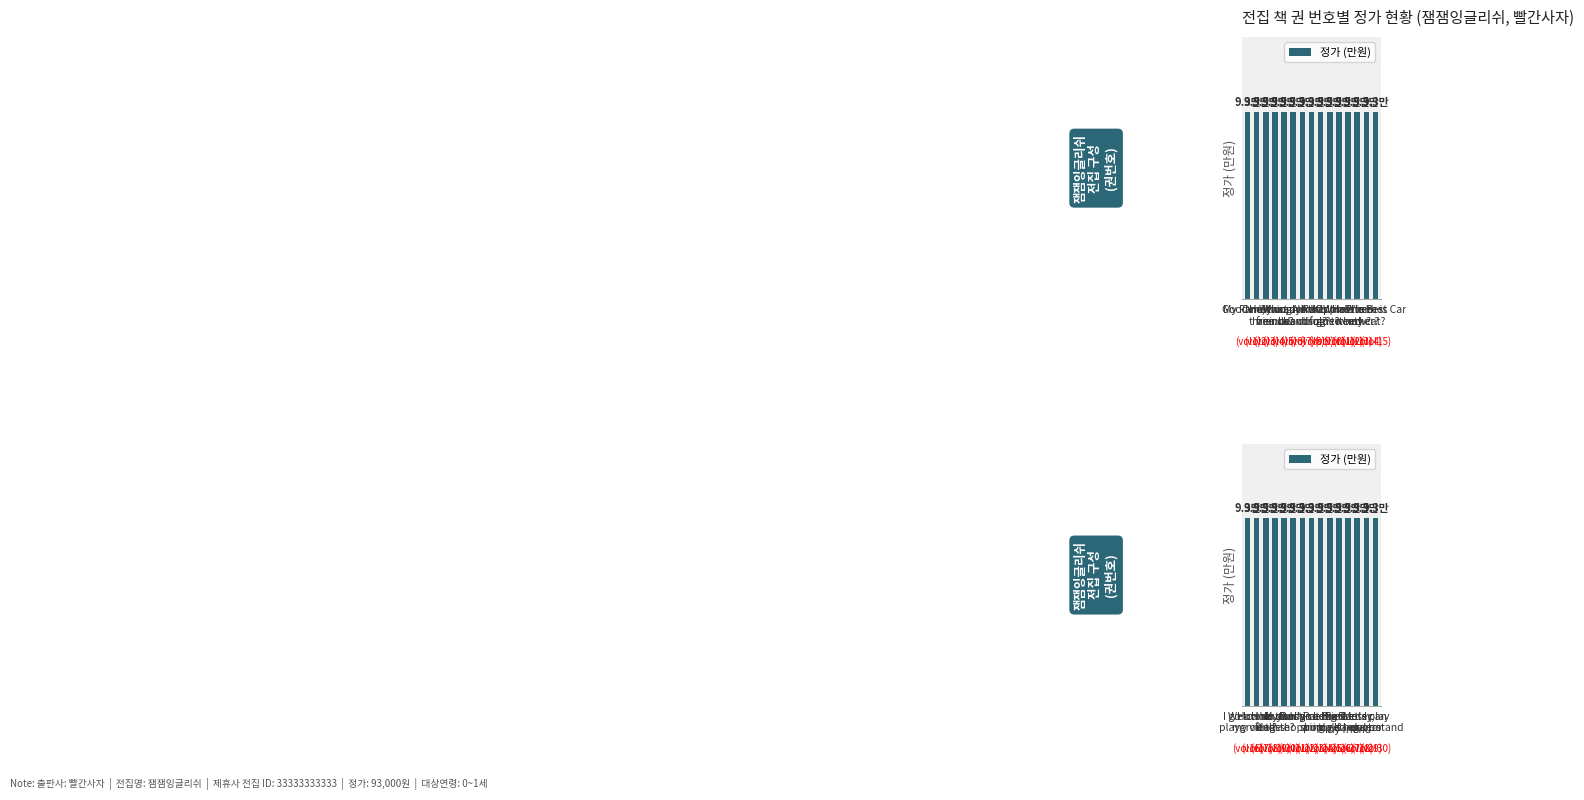

What is the sum of all 정가 values?

1395000